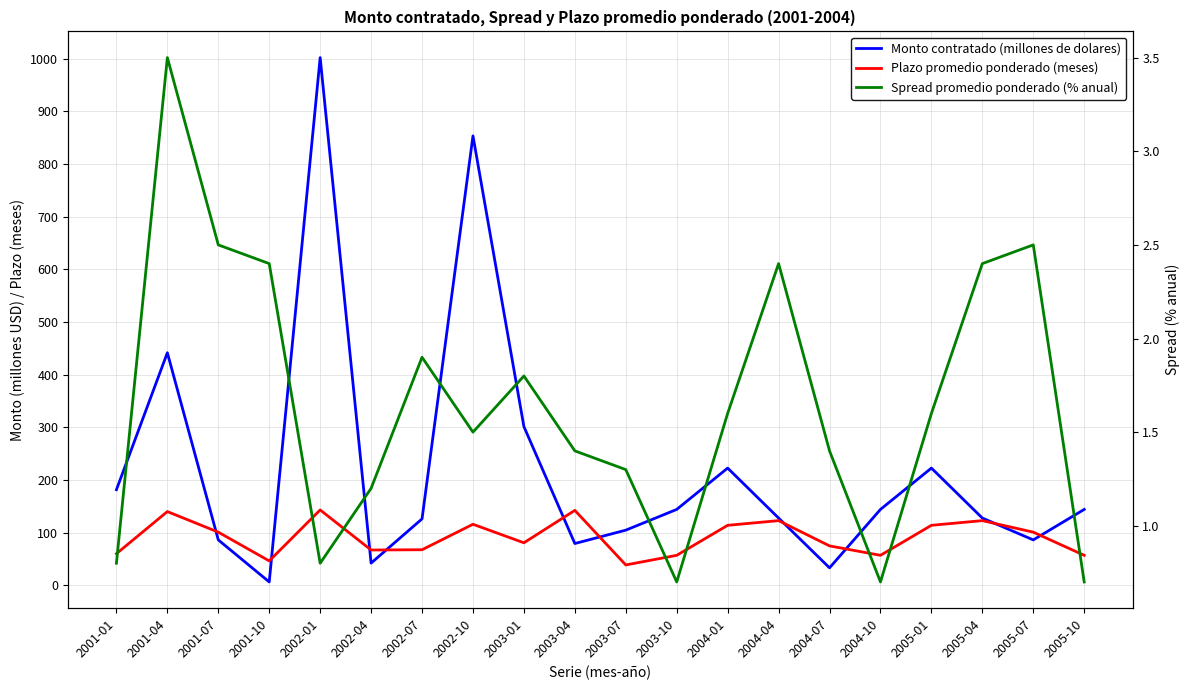

What is the value of the Plazo promedio ponderado (meses) point at the 7th from the left?

67.3